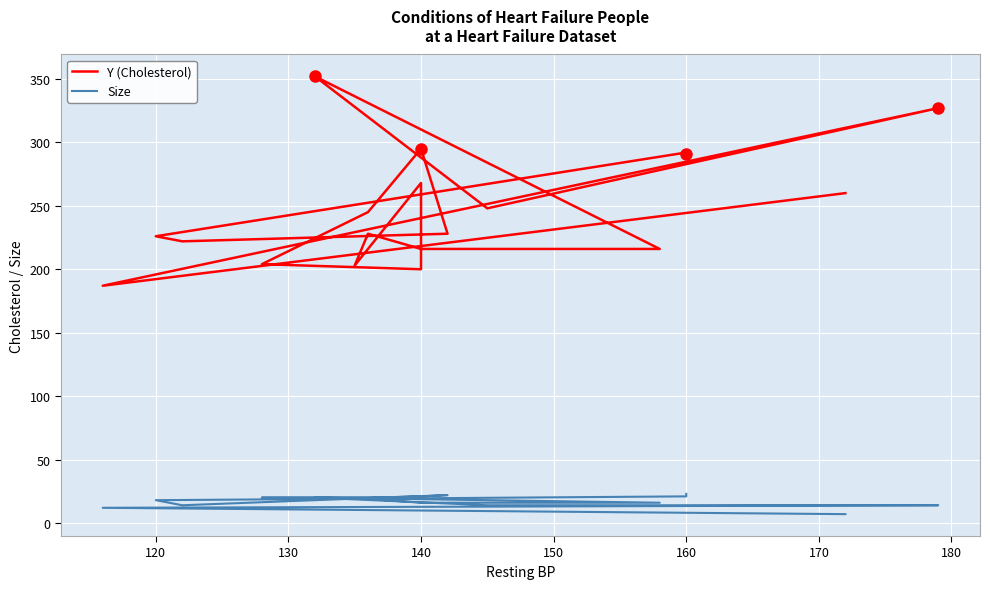

Reading left to right, what are all the values shown in this chart?

Y (Cholesterol): 291	292	226	222	228	295	245	204	200	268	203	228	216	216	352	248	327	187	260
Size: 23	21	18	14	22	21	20	20	20	19	19	19	16	16	20	14	14	12	7